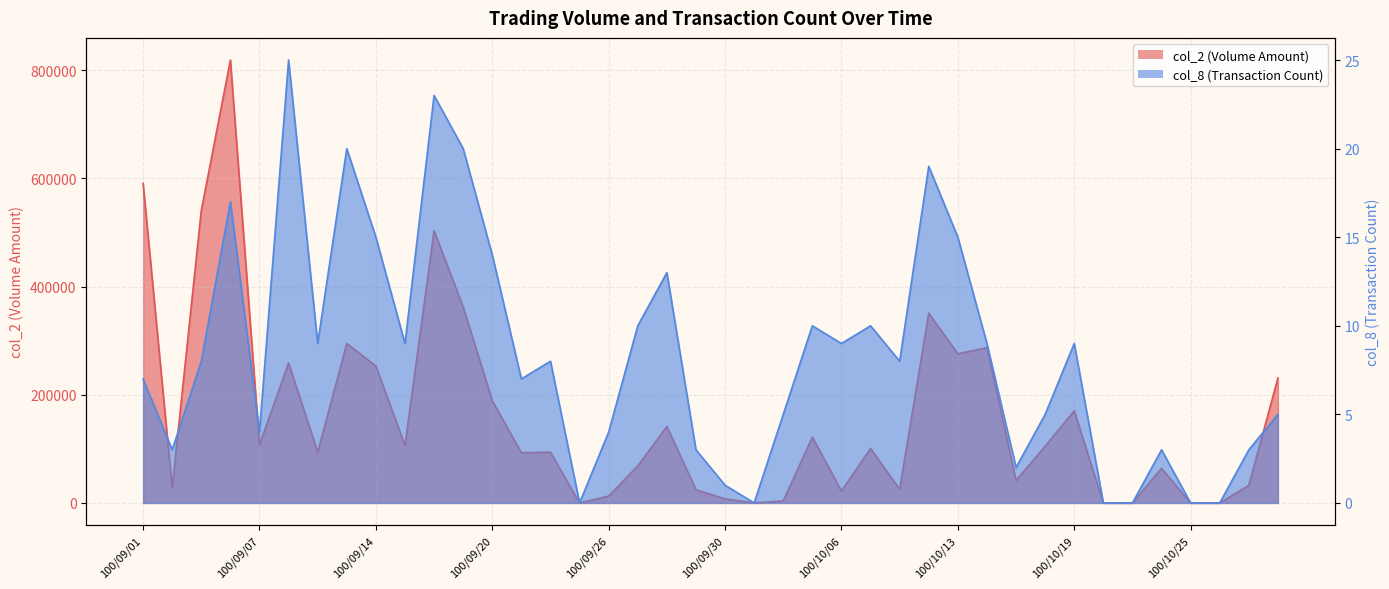

What is the difference between the maximum and minimum values in the col_2 series?

818550